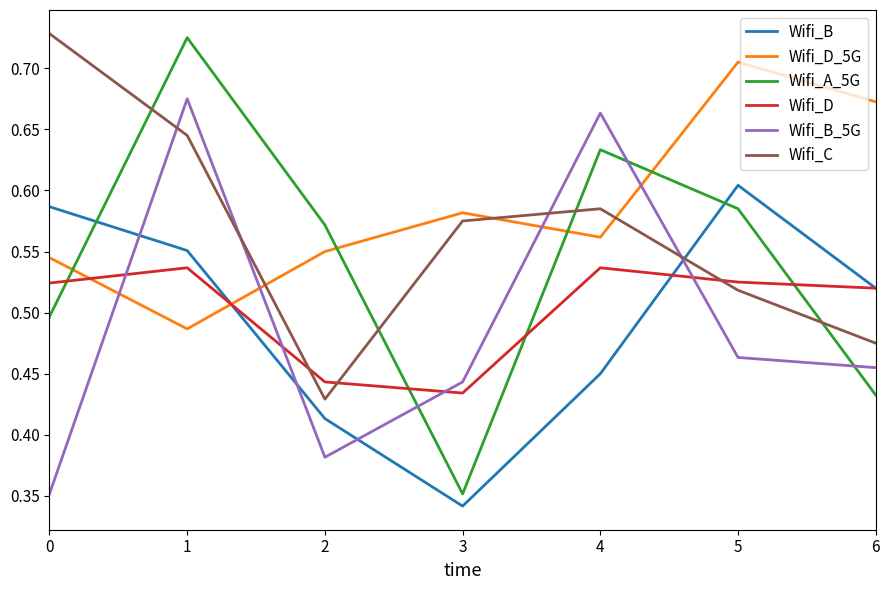

Which series has the widest spread of values?

Wifi_A_5G